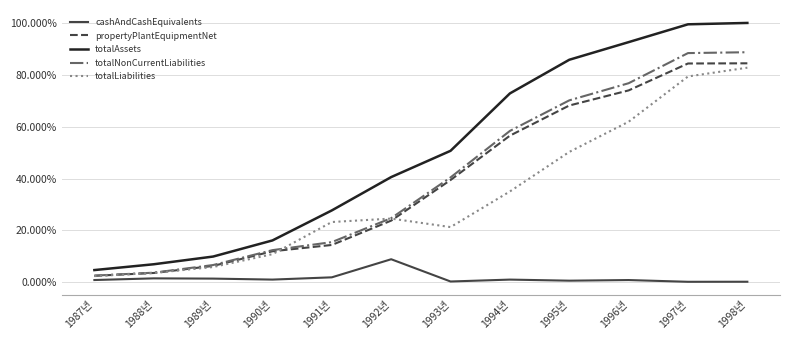

Rank the categories by totalAssets value from lowest to highest.

1987년, 1988년, 1989년, 1990년, 1991년, 1992년, 1993년, 1994년, 1995년, 1996년, 1997년, 1998년